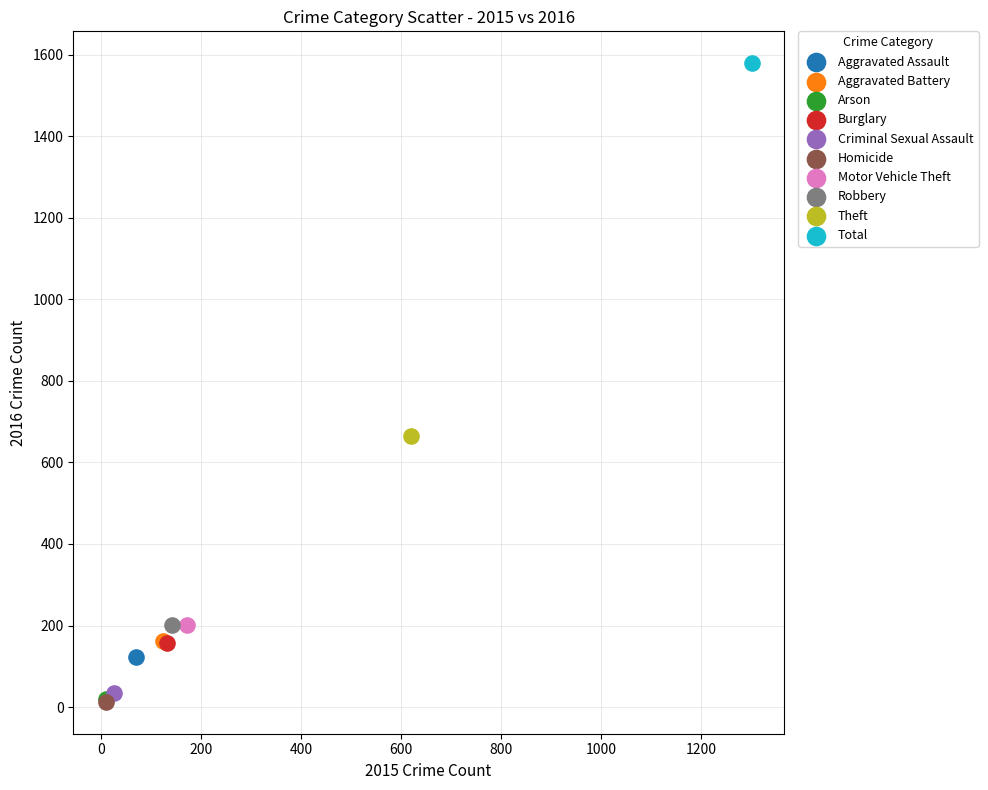

What are all the series names shown in the legend?

Aggravated Assault, Aggravated Battery, Arson, Burglary, Criminal Sexual Assault, Homicide, Motor Vehicle Theft, Robbery, Theft, Total